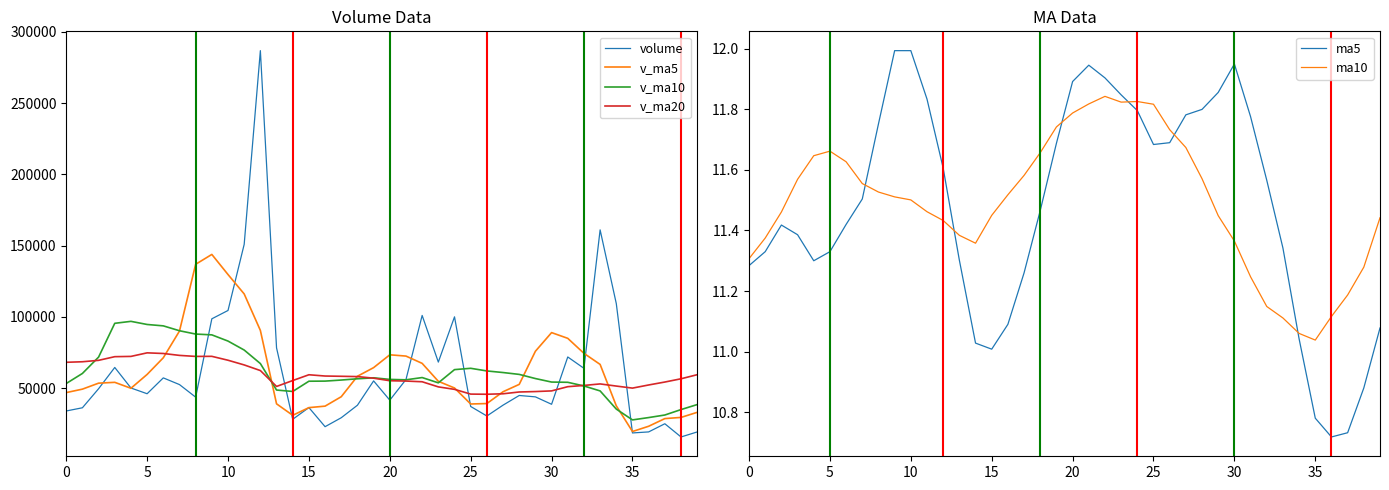

What is the lowest value of the v_ma10 series?

27663.0